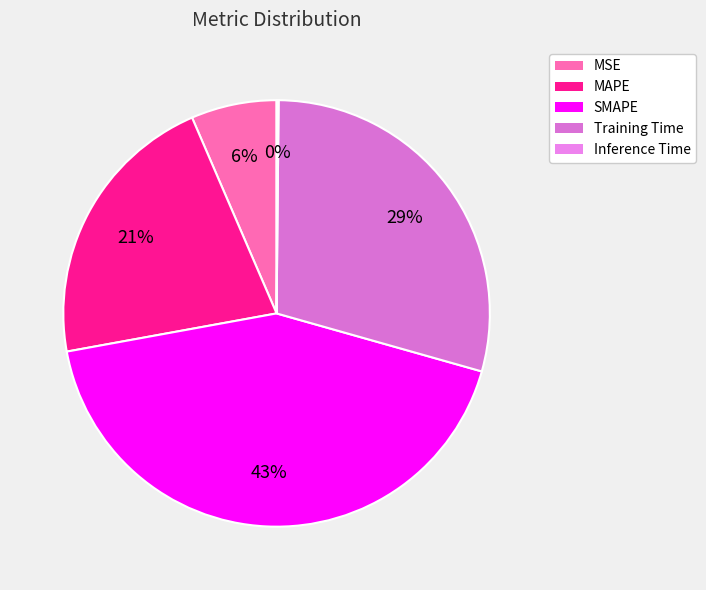

How many slices are in this pie chart?

5